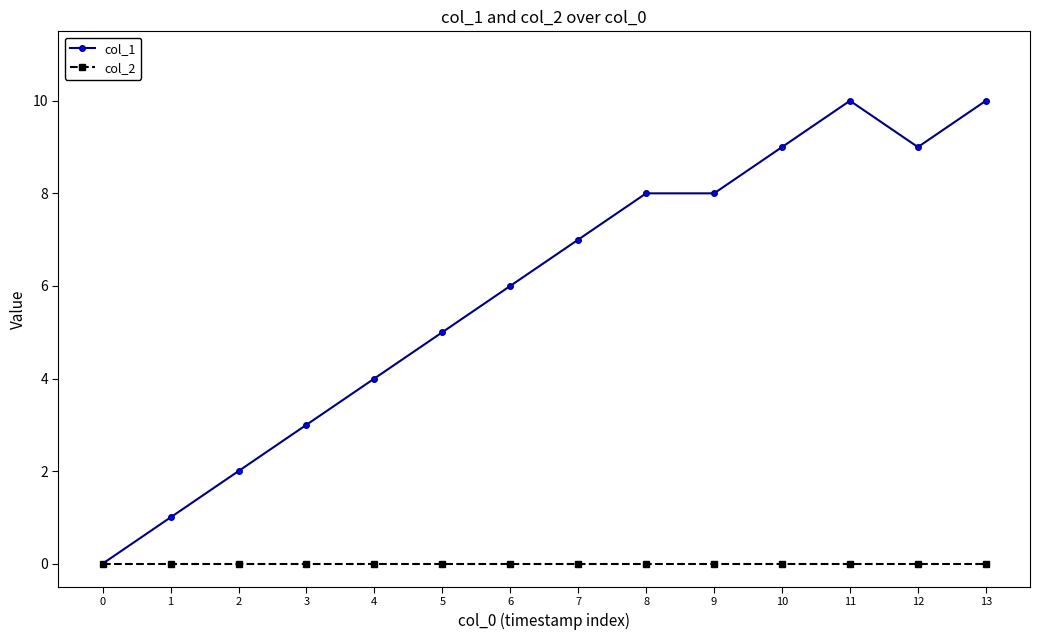

Is the value of col_1 at 10 greater than the value of col_2 at 3?

Yes